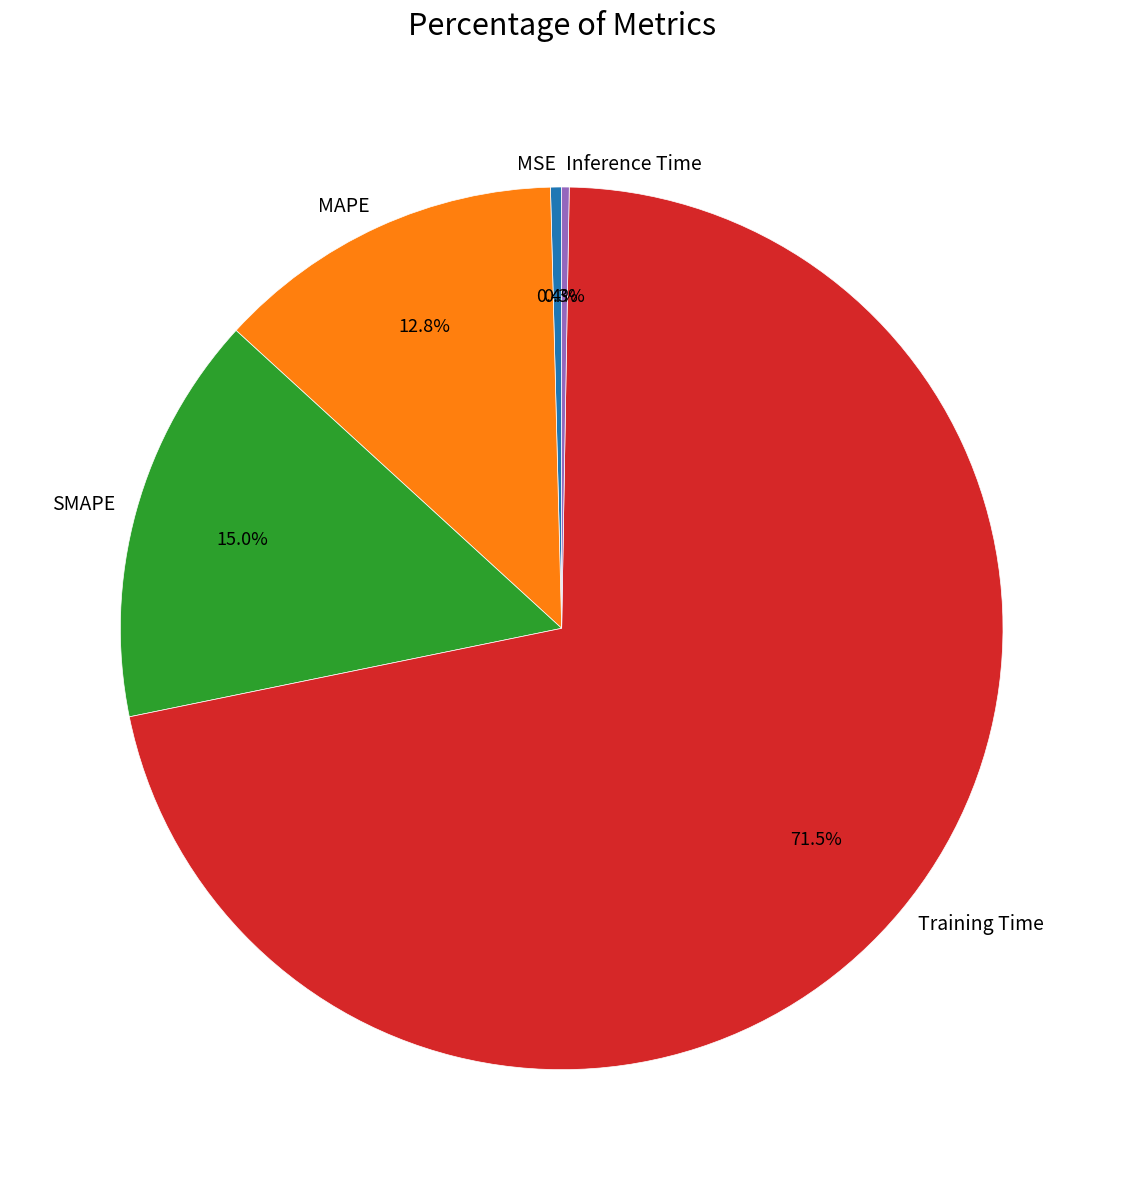

Is there a majority slice in this chart?

Yes